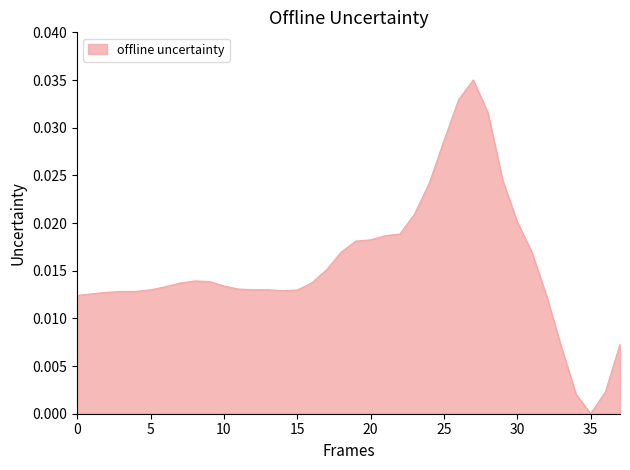

Rank the categories by value from highest to lowest.

27, 26, 28, 25, 29, 24, 23, 30, 22, 21, 20, 19, 18, 31, 17, 8, 9, 16, 7, 10, 6, 11, 13, 12, 5, 15, 14, 4, 3, 2, 1, 0, 32, 37, 33, 36, 34, 35